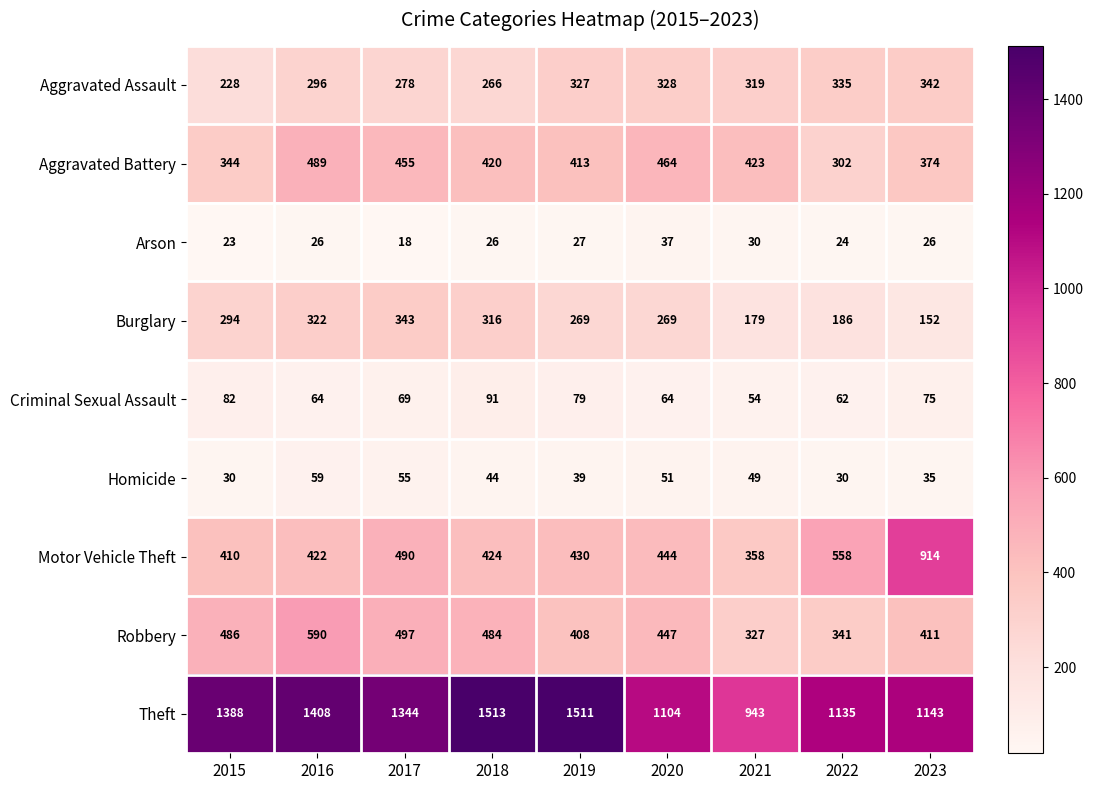

At how many categories does at least one series exceed 861?

9